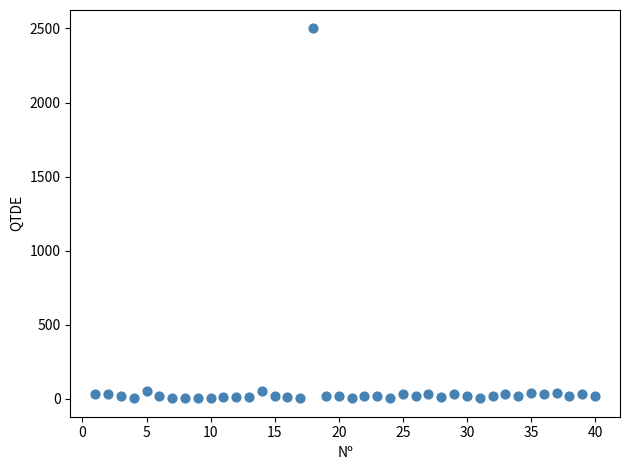

What is the range of Y values (max minus min)?

2497